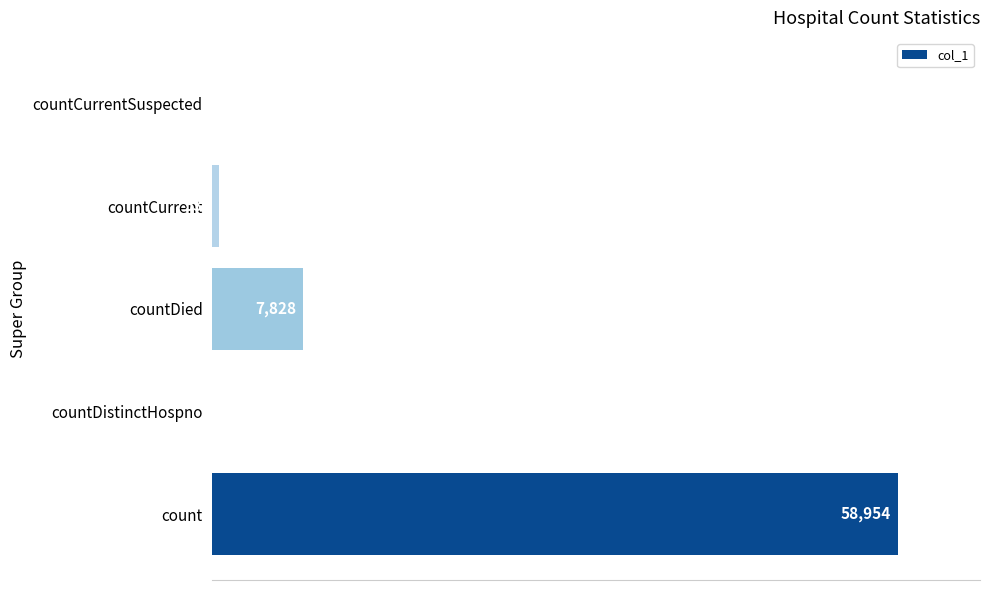

At which label is the value closest to 29477?

countDied